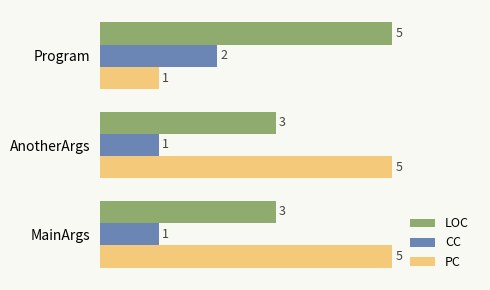

At Program, list the series in order from smallest to largest.

PC, CC, LOC